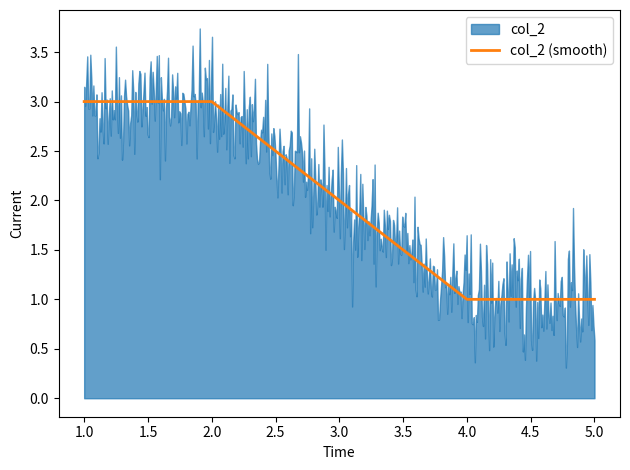

Where does the data first go above 2?

1